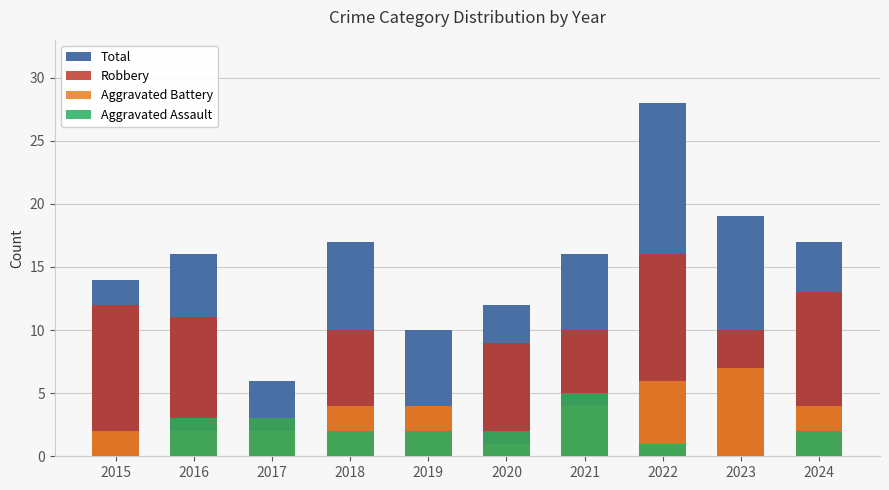

What is the highest value of the Robbery series?

16